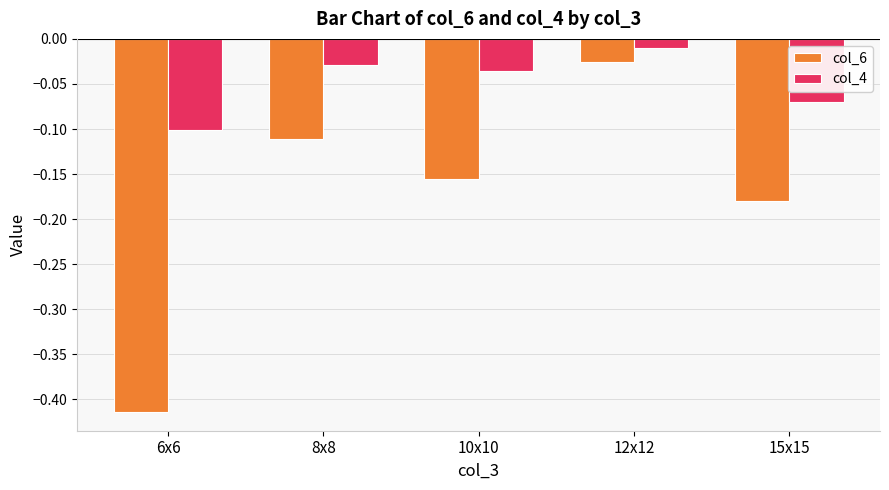

The value of col_4 at 10x10 is -0.1. True or false?

False